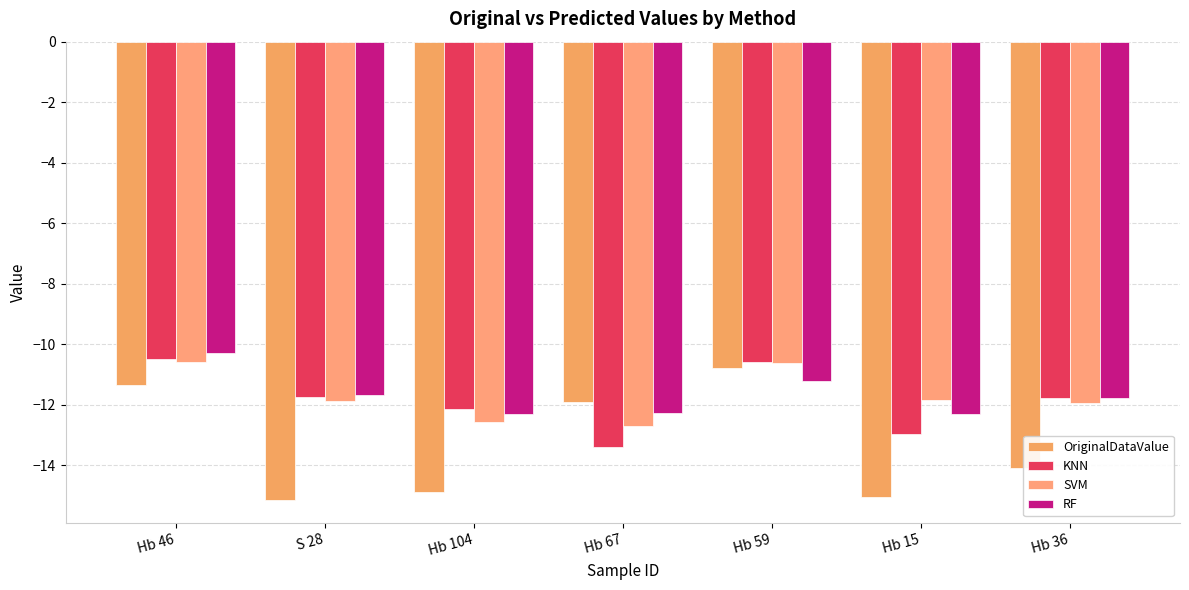

Is it true that KNN equals -10.5 at Hb 46?

True